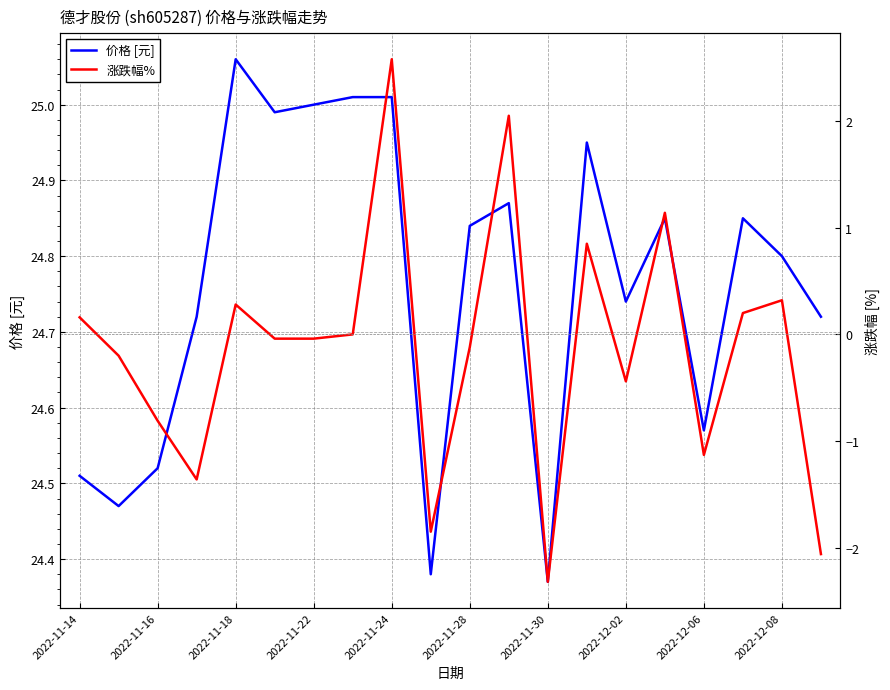

At which label is 价格 [元] closest to 24?

2022-11-30